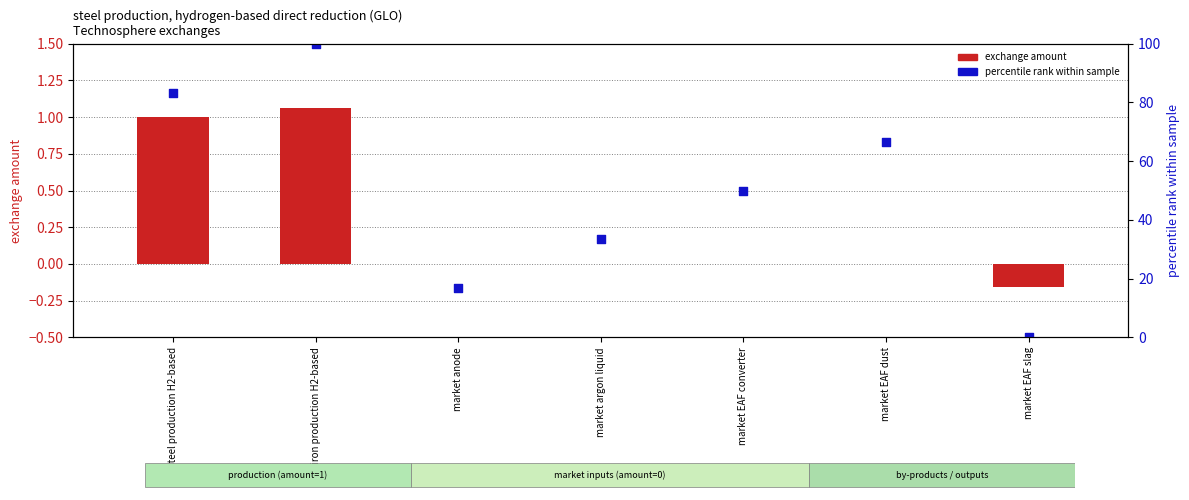

Which series has the largest total across all categories?

percentile rank within sample